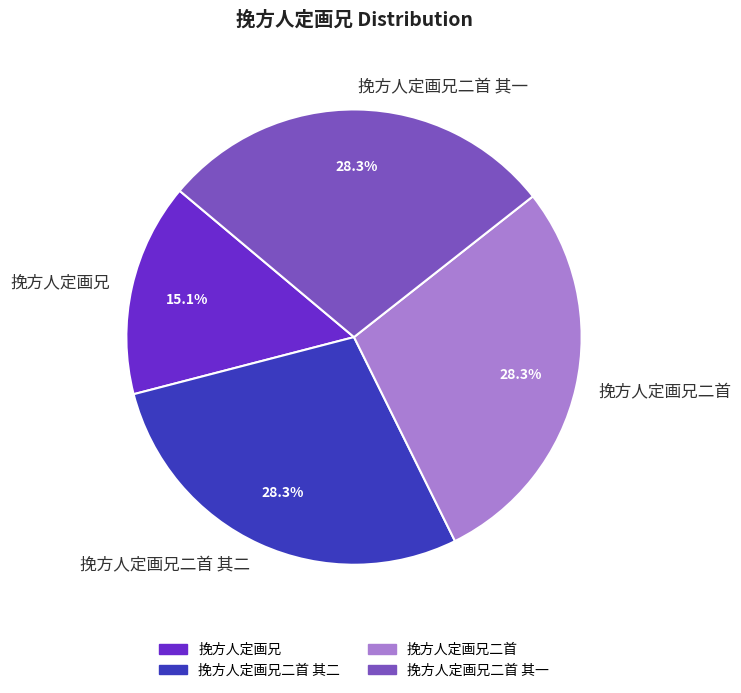

What percentage do 挽方人定画兄二首 and 挽方人定画兄二首 其二 together represent?

56.6%